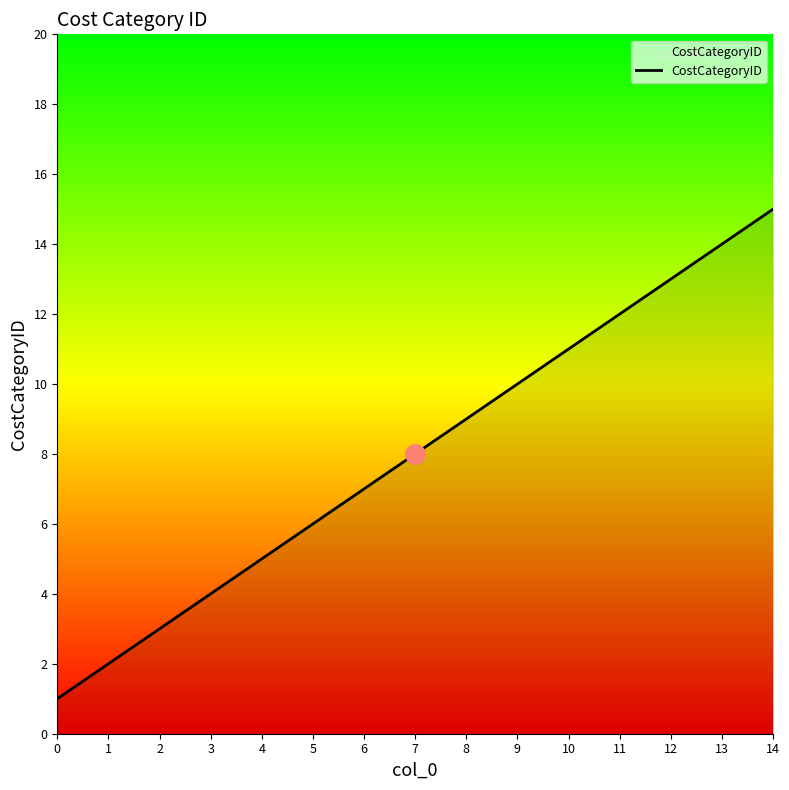

Does the chart display data point markers on the line(s)?

No